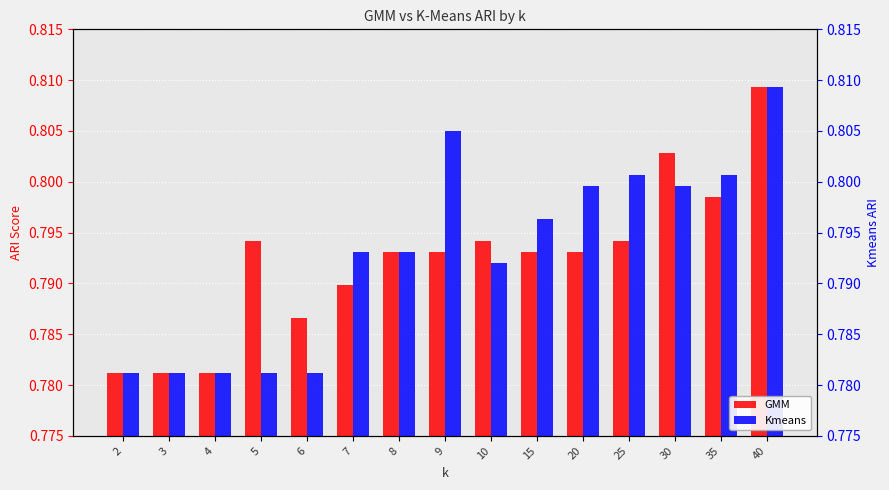

Between 7 and 30, which is larger?

30